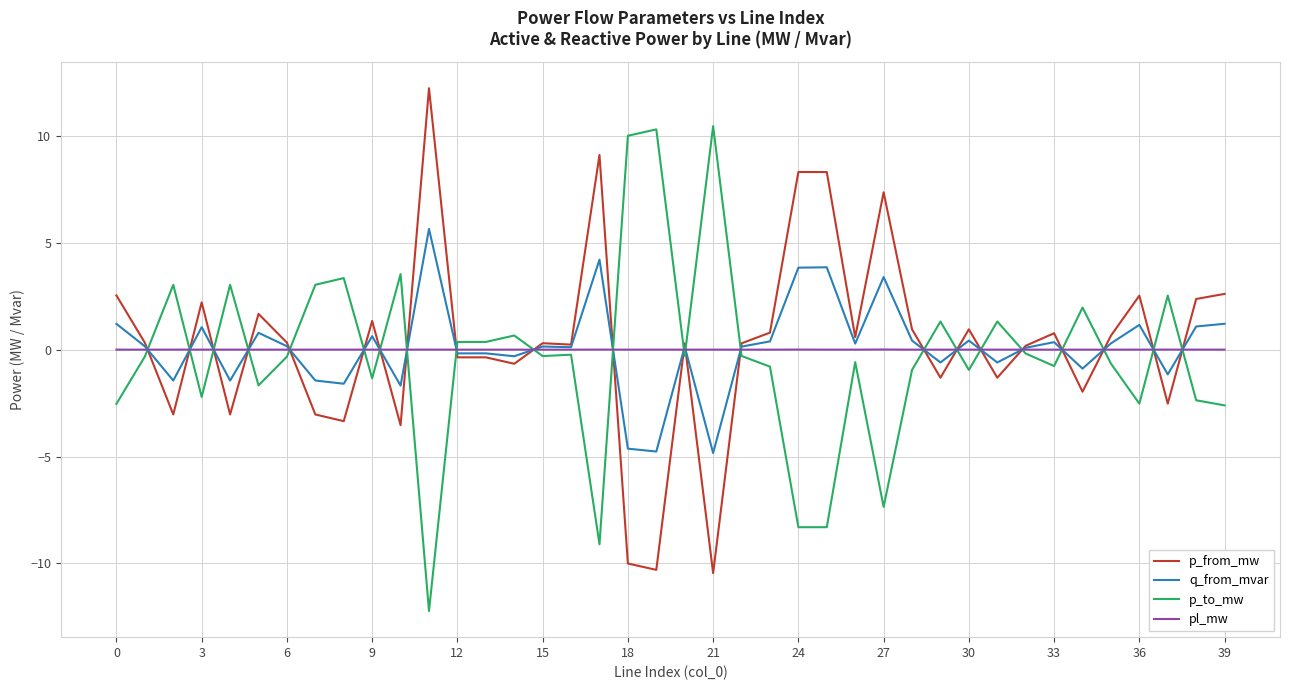

List the series in order of their peak value, lowest first.

pl_mw, q_from_mvar, p_to_mw, p_from_mw